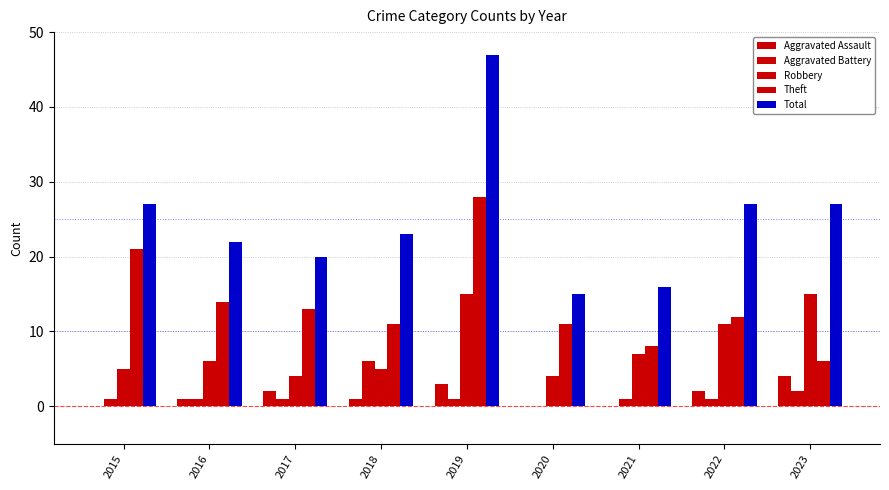

Rank the series by their maximum value, from highest to lowest.

Total, Theft, Robbery, Aggravated Battery, Aggravated Assault